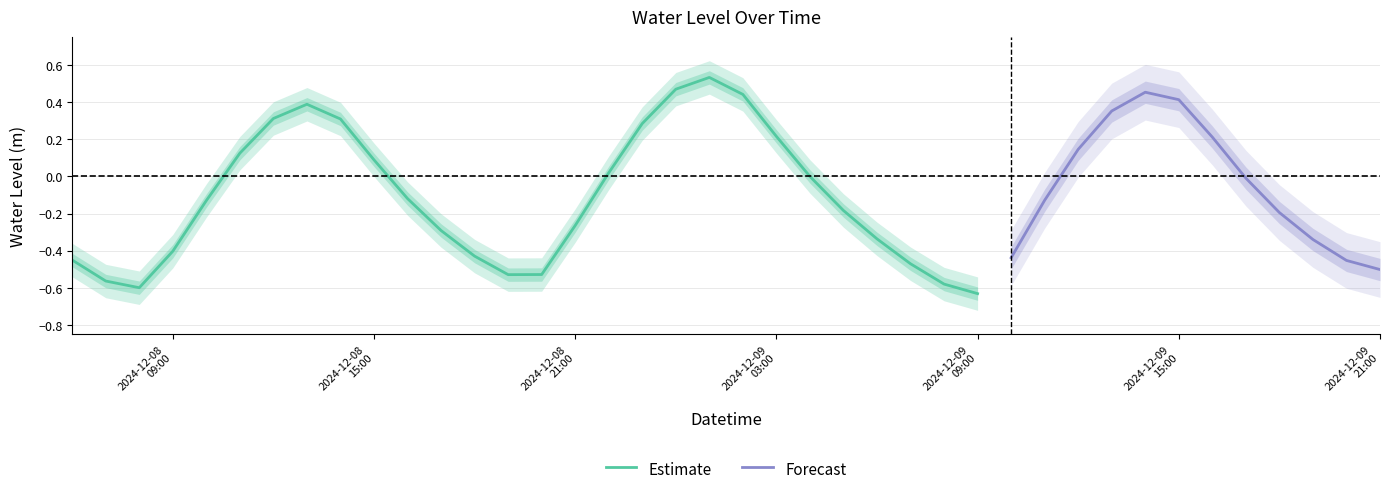

Reading left to right, transcribe all the data shown in this chart.

-0.5	-0.6	-0.6	-0.4	-0.1	0.1	0.3	0.4	0.3	0.1	-0.1	-0.3	-0.4	-0.5	-0.5	-0.3	0.0	0.3	0.5	0.5	0.4	0.2	-0.0	-0.2	-0.3	-0.5	-0.6	-0.6	-0.4	-0.1	0.1	0.4	0.5	0.4	0.2	-0.0	-0.2	-0.3	-0.5	-0.5